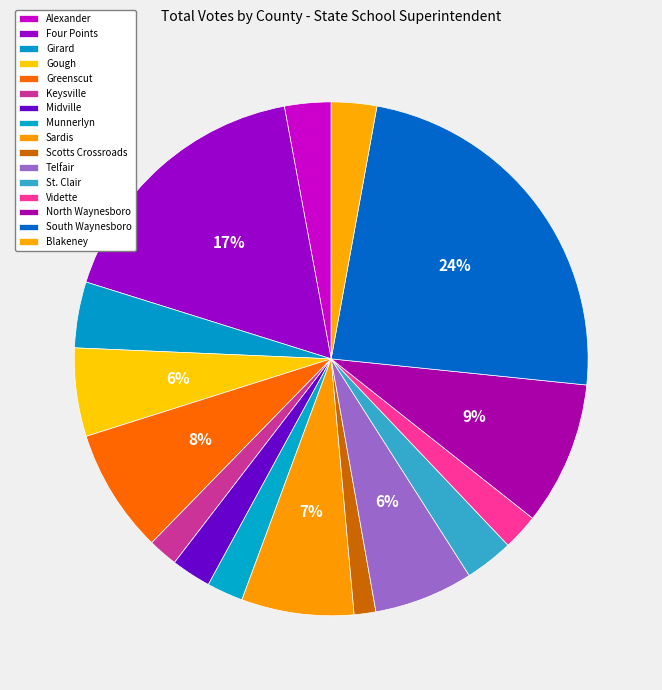

Does North Waynesboro represent more than half of the total?

No